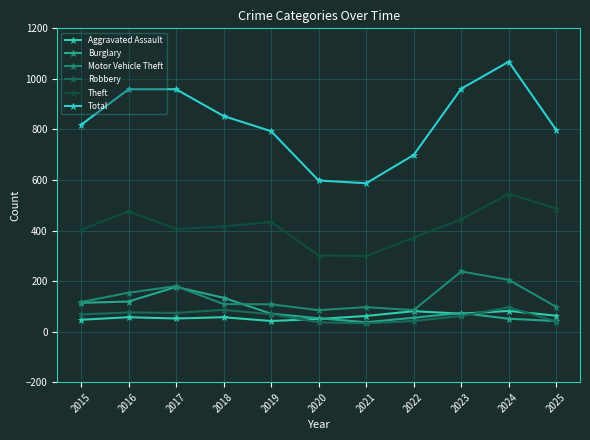

Reading left to right, extract all data points from this chart.

Aggravated Assault: 2015=47	2016=57	2017=52	2018=57	2019=42	2020=50	2021=62	2022=81	2023=71	2024=82	2025=63
Burglary: 2015=114	2016=119	2017=177	2018=134	2019=71	2020=53	2021=37	2022=55	2023=74	2024=51	2025=42
Motor Vehicle Theft: 2015=117	2016=154	2017=180	2018=109	2019=108	2020=85	2021=97	2022=85	2023=238	2024=205	2025=98
Robbery: 2015=68	2016=76	2017=74	2018=86	2019=69	2020=37	2021=33	2022=42	2023=62	2024=96	2025=40
Theft: 2015=403	2016=476	2017=406	2018=416	2019=434	2020=301	2021=299	2022=372	2023=444	2024=545	2025=487
Total: 2015=818	2016=959	2017=959	2018=853	2019=793	2020=598	2021=587	2022=699	2023=961	2024=1068	2025=798